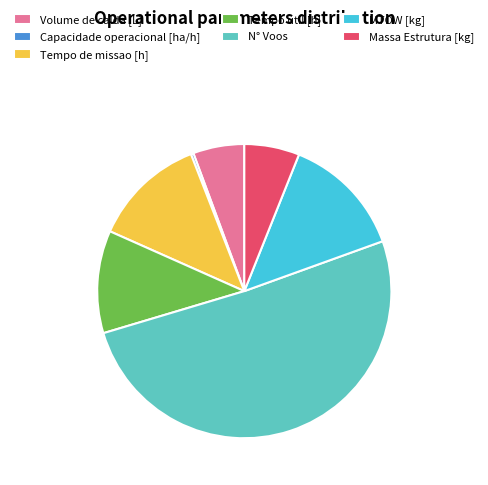

Does N° Voos represent more than half of the total?

Yes